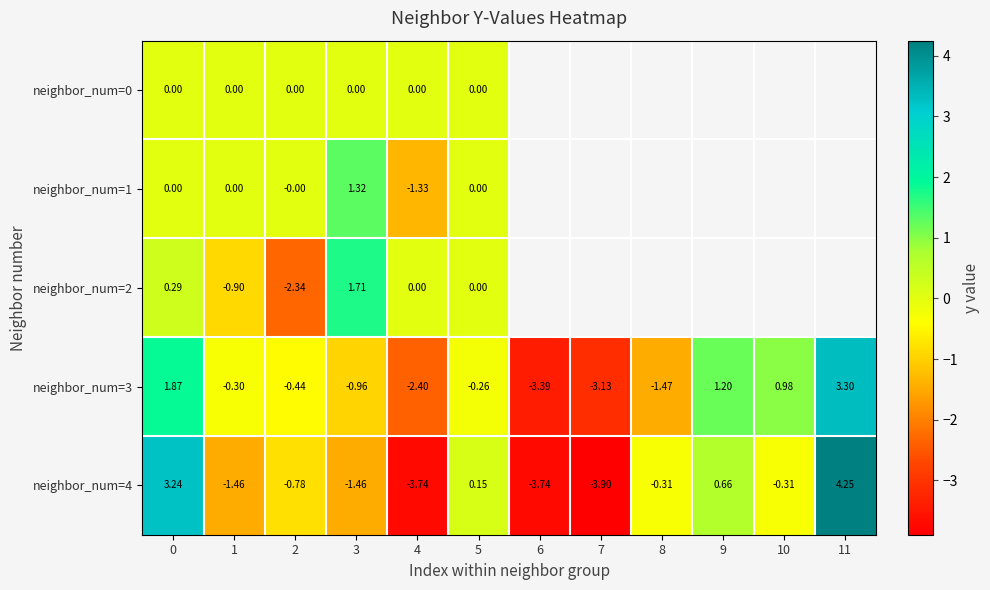

Which category has the highest value in the neighbor_num=2 series?

3